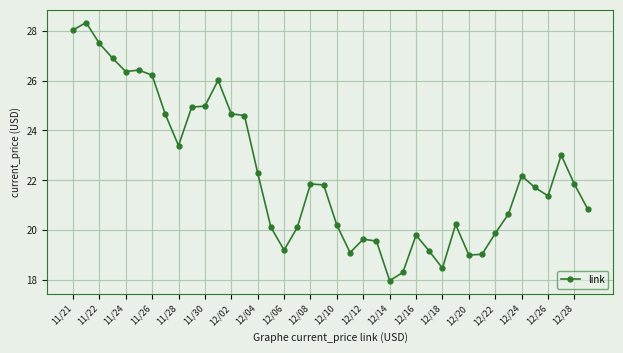

True or false: there are more than 1 points higher than both neighbors.

True